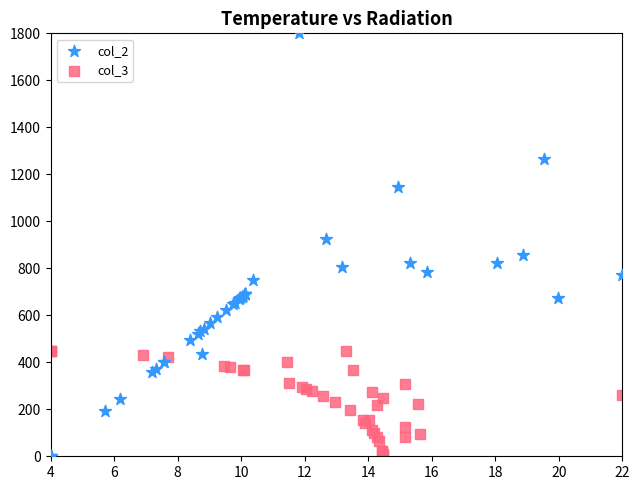

Which series has the widest spread of Y values?

col_2